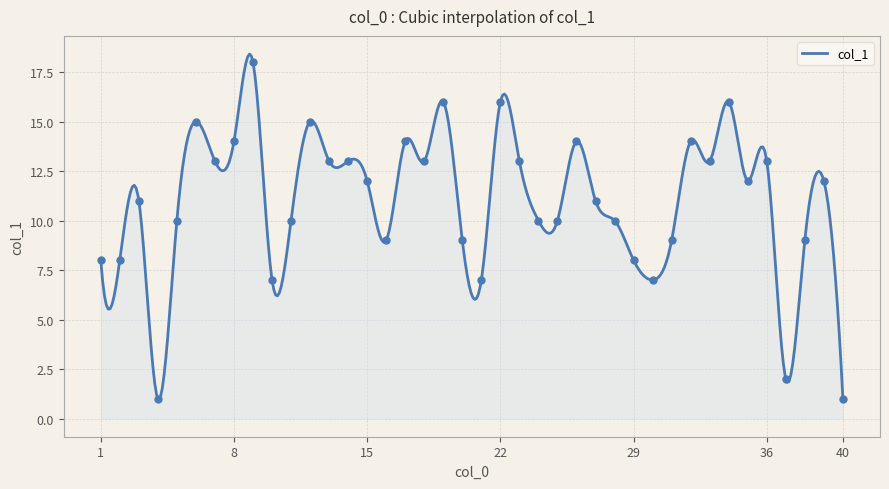

What is the ratio of the value at 37 to the value at 34?

0.1